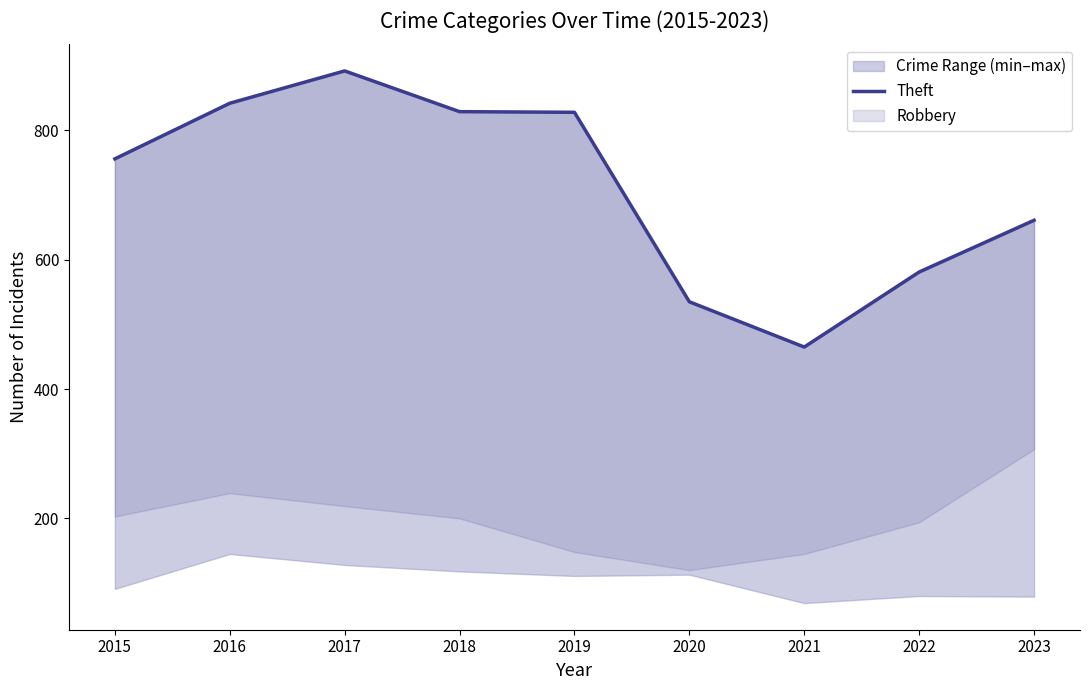

What is the change in value from 2019 to 2020?

-293